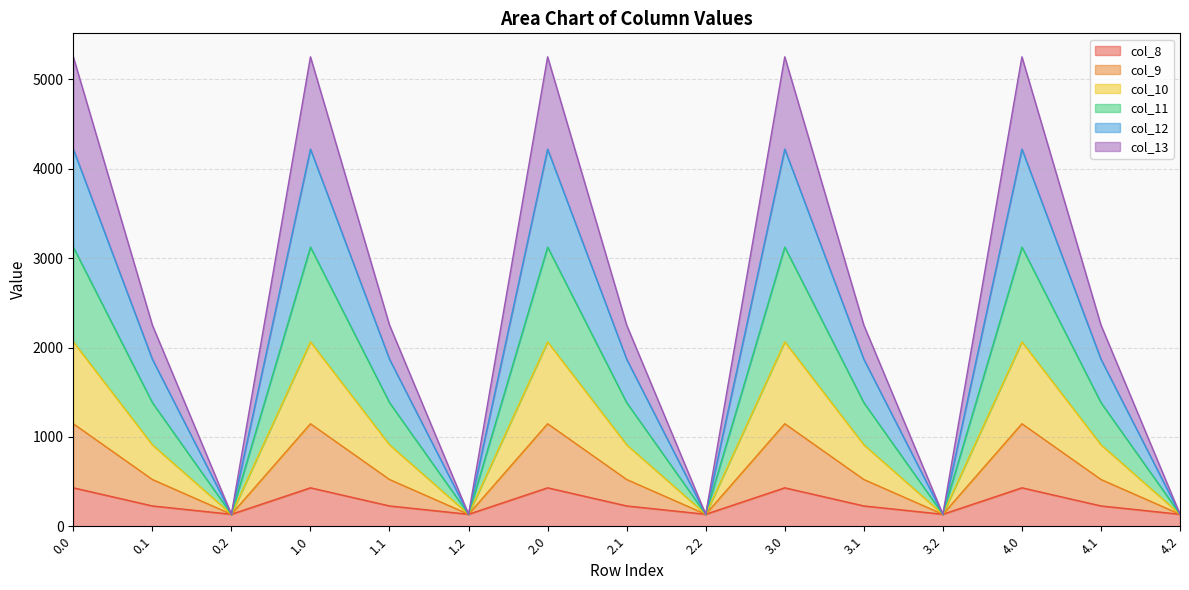

What position from the right is 2.1?

8